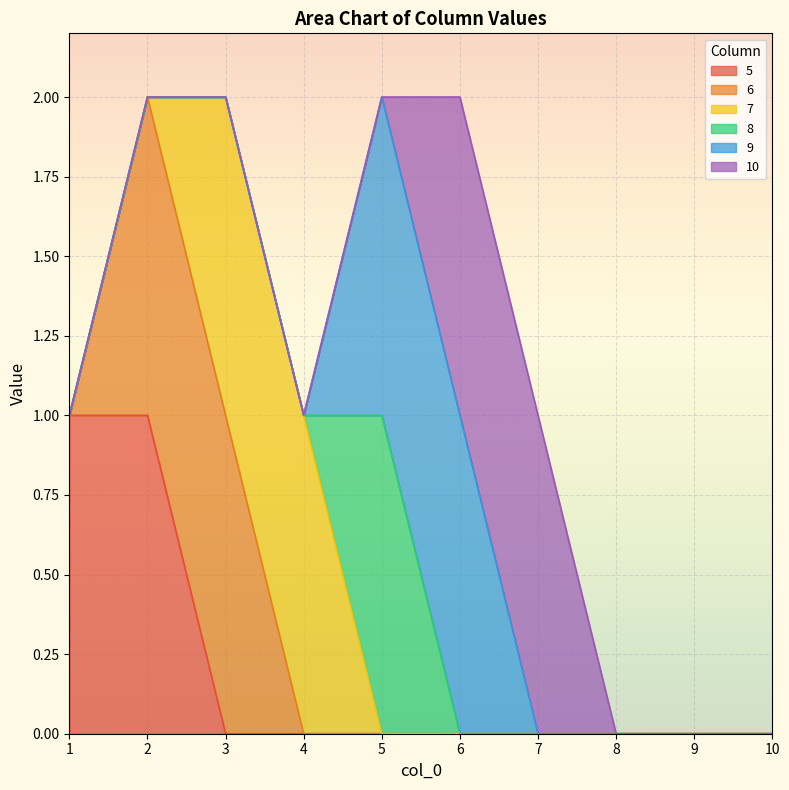

Does the chart display data point markers on the line(s)?

No